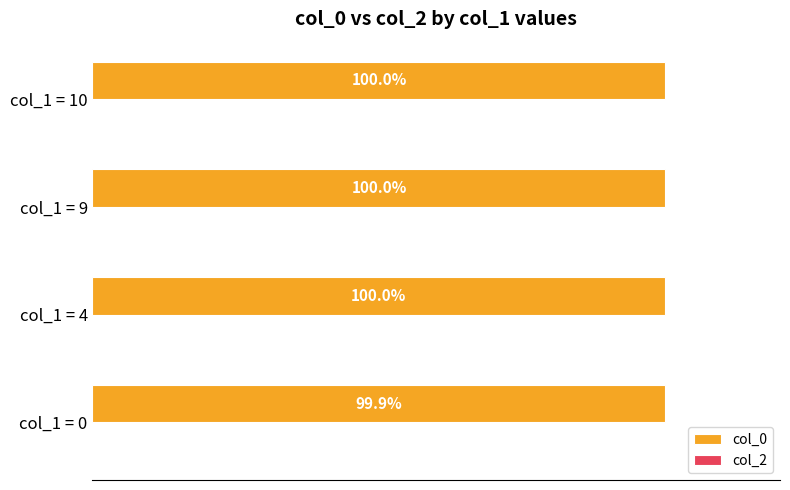

Which category has the lowest value across all series?

col_1 = 0